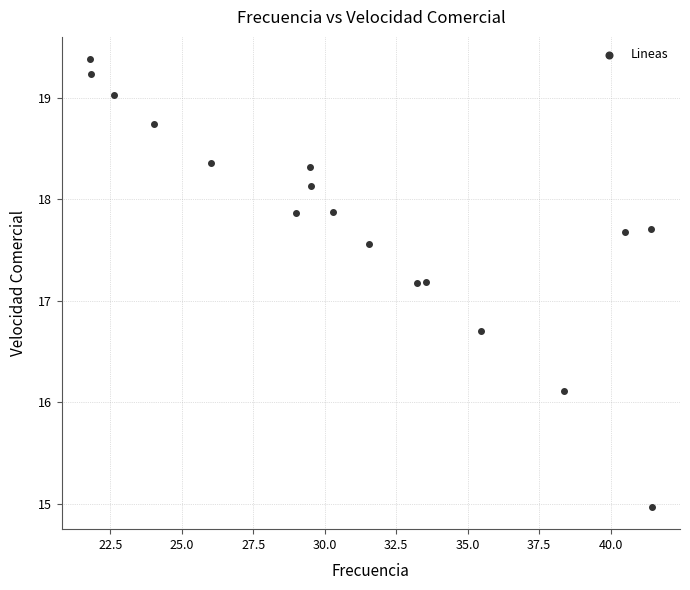

What is the range of Y values (max minus min)?

4.4